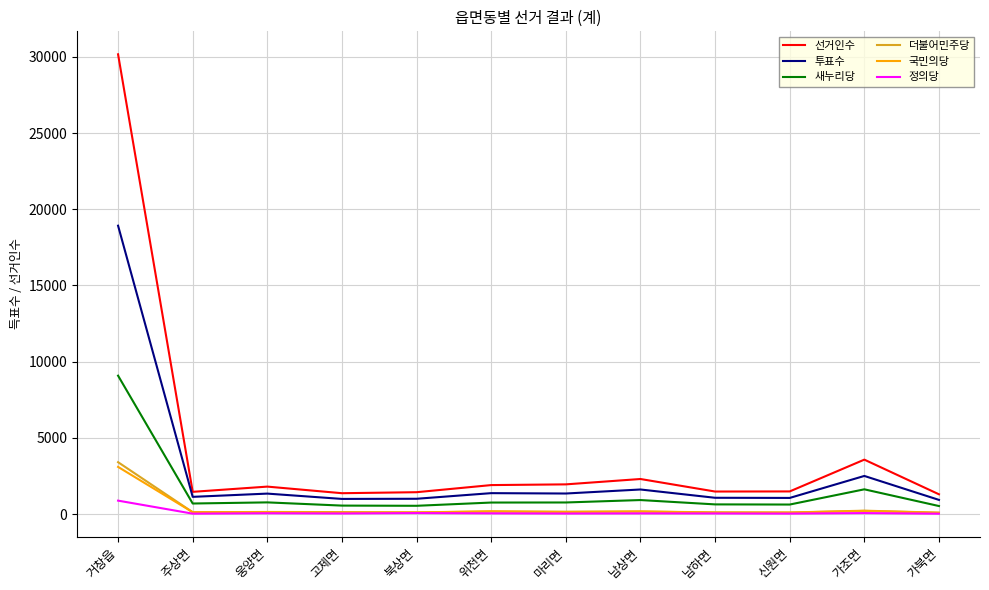

What is the smallest value displayed?

20